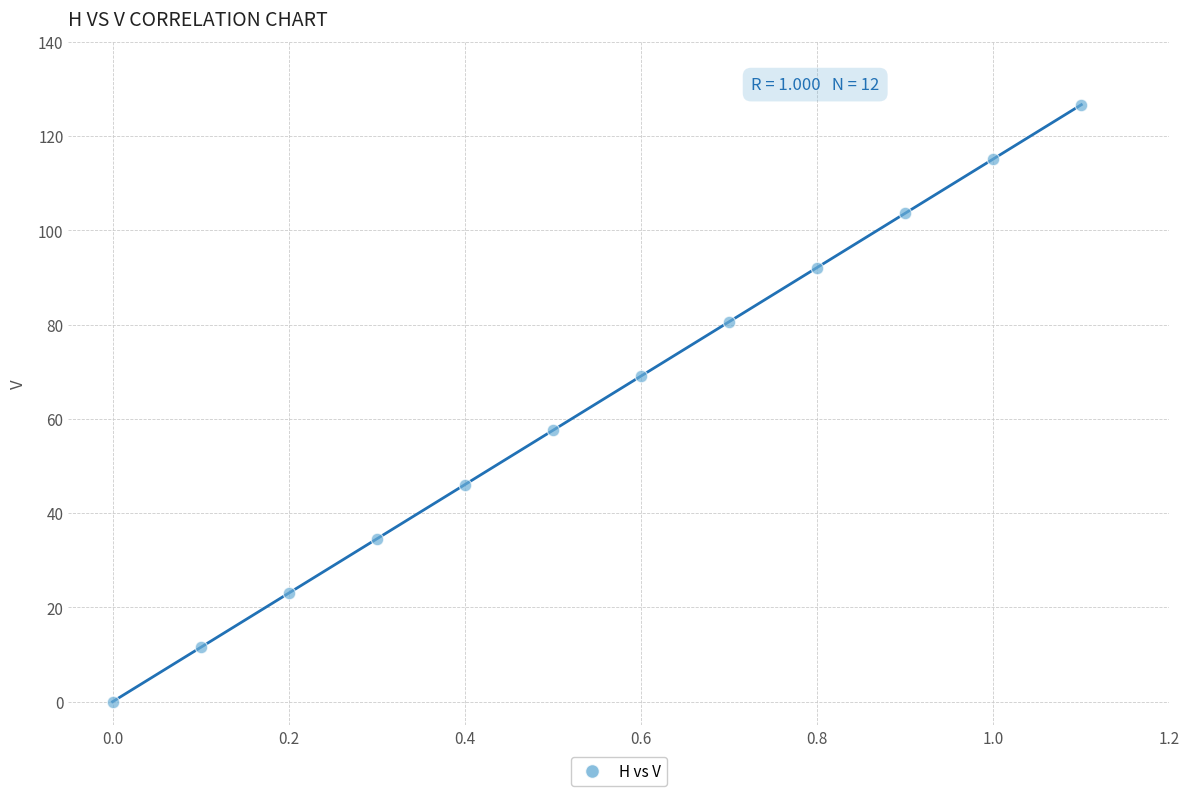

What is the average Y value?

63.3